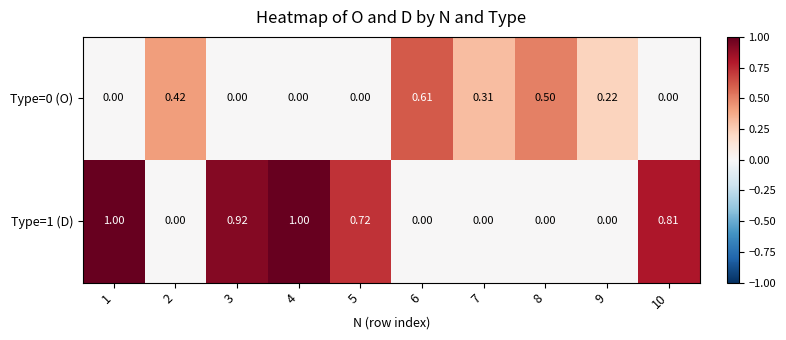

How many series are shown in this chart?

2